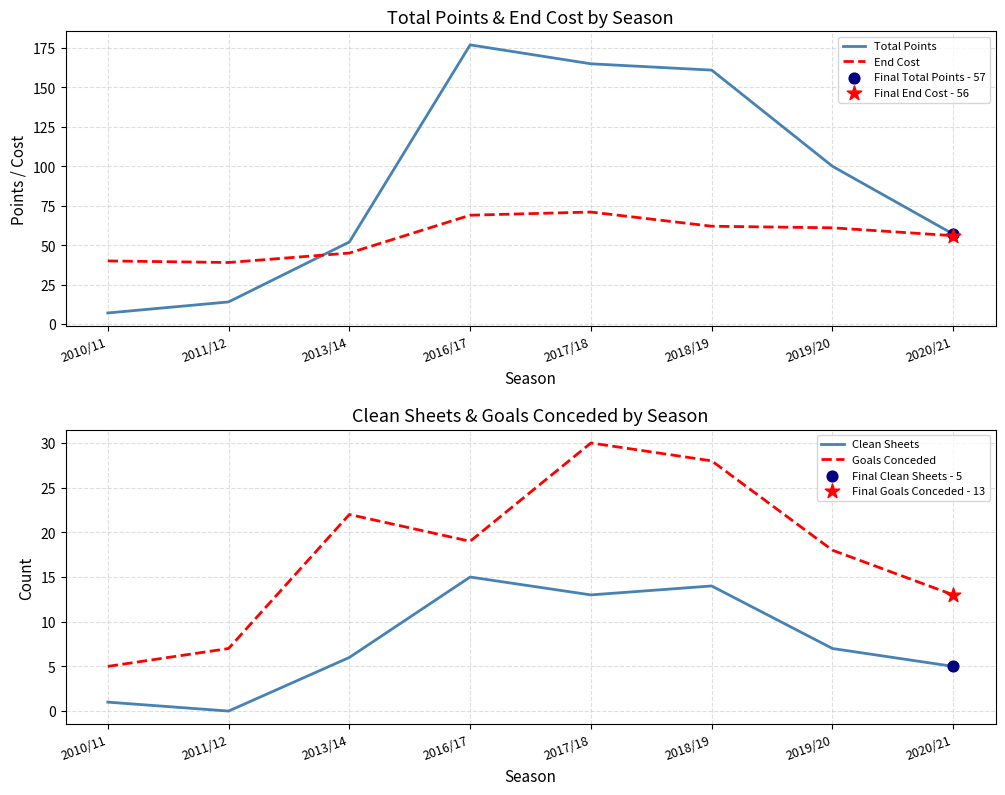

Which series has the widest spread of Y values?

Total Points